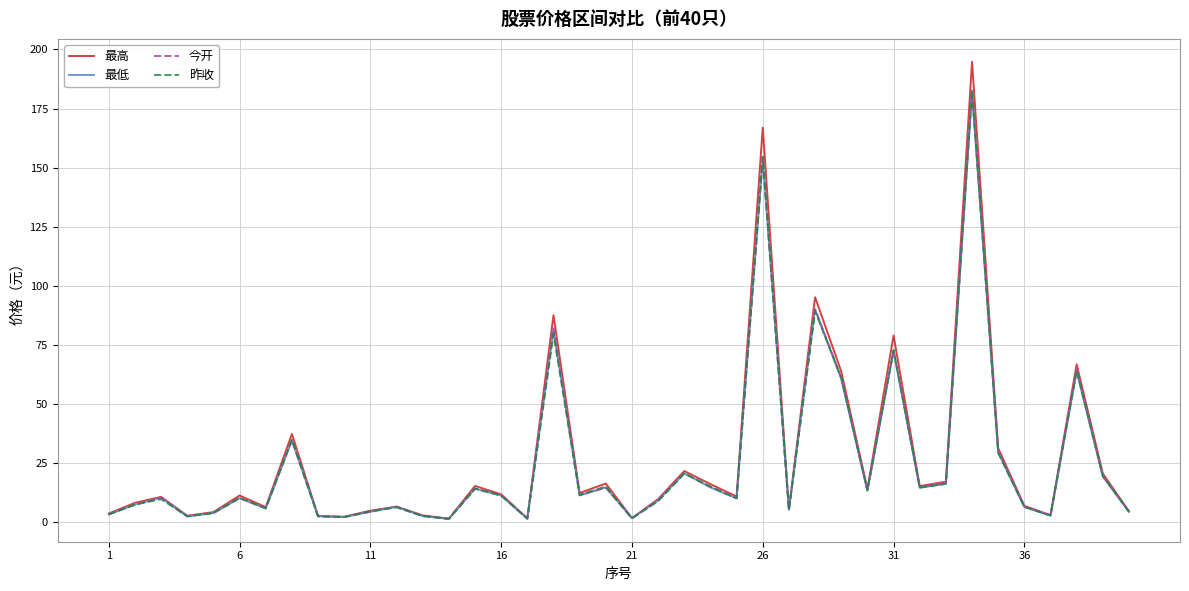

What is the greatest value displayed?

194.8